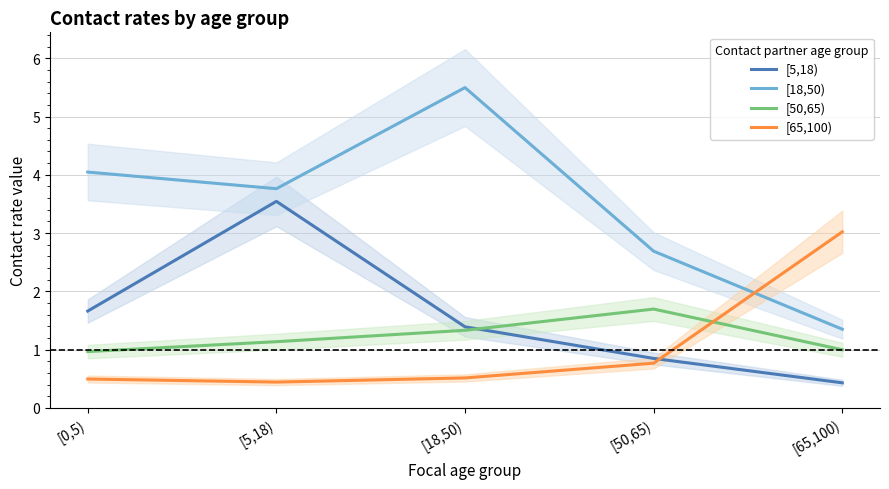

The value of [18,50) at [18,50) is 5.5. True or false?

True